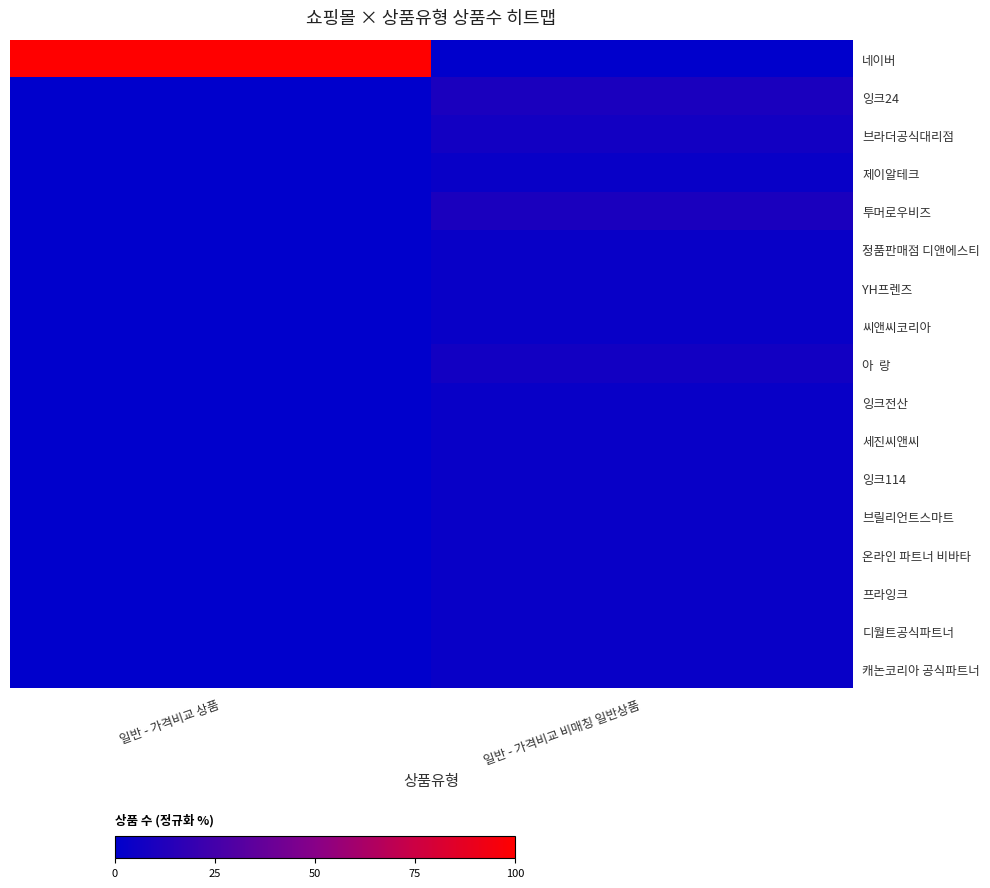

How many series are shown in this chart?

17